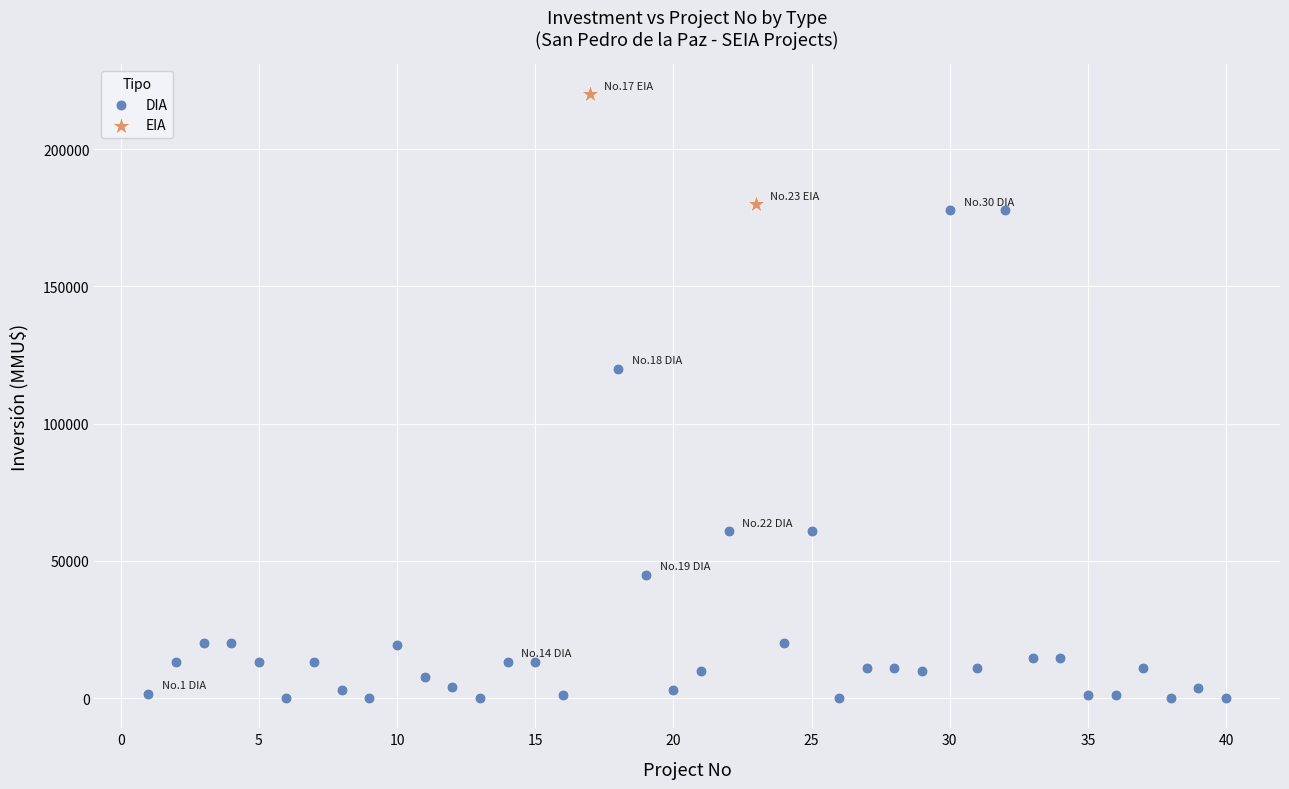

What are all the series names shown in the legend?

DIA, EIA